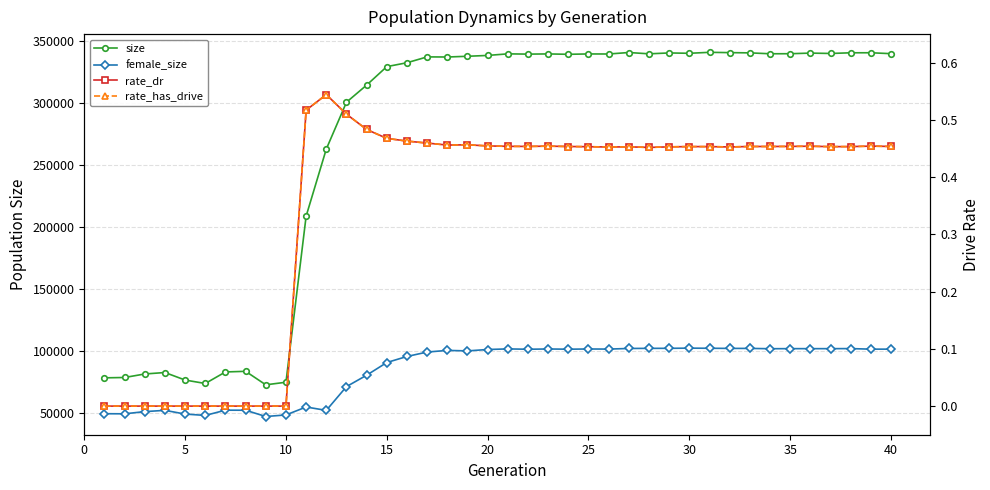

What is the average value of the female_size series?

84263.1